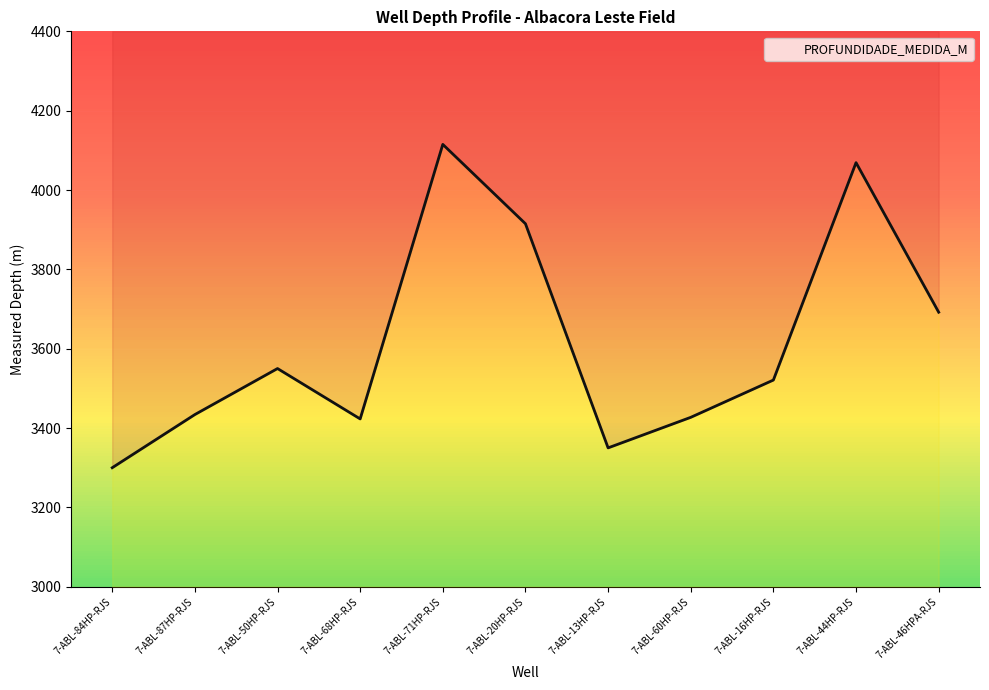

The chart shows a value of 6254 at 7-ABL-50HP-RJS. True or false?

False